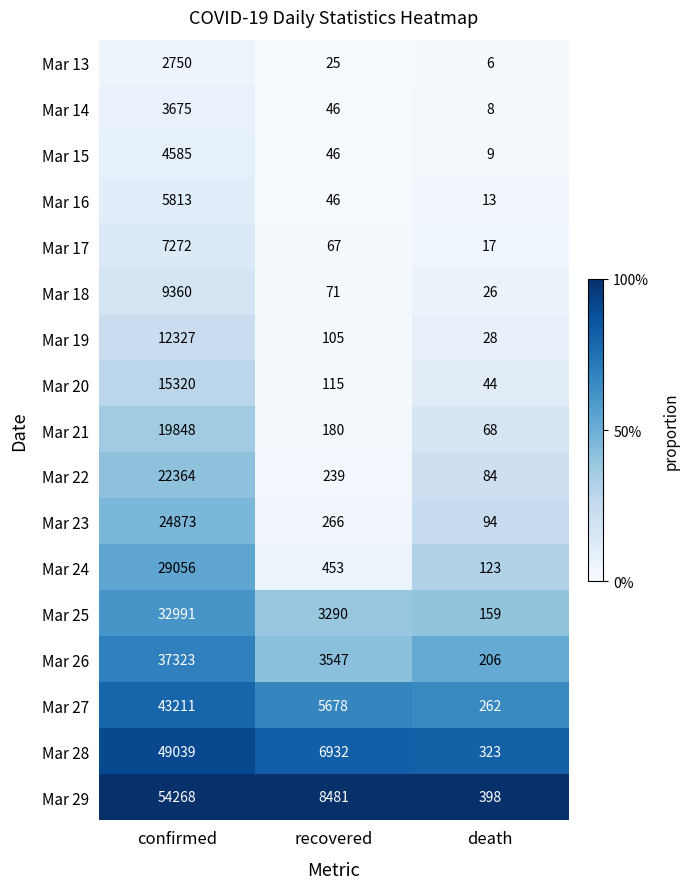

Rank the series at death from highest to lowest value.

Mar 29, Mar 28, Mar 27, Mar 26, Mar 25, Mar 24, Mar 23, Mar 22, Mar 21, Mar 20, Mar 19, Mar 18, Mar 17, Mar 16, Mar 15, Mar 14, Mar 13